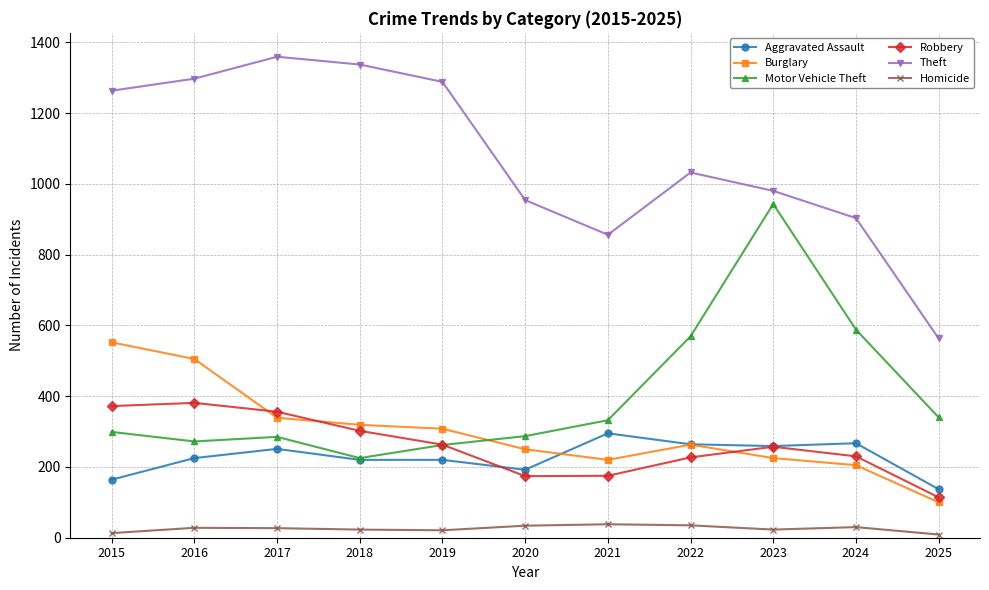

What is the average value of the Motor Vehicle Theft series?

400